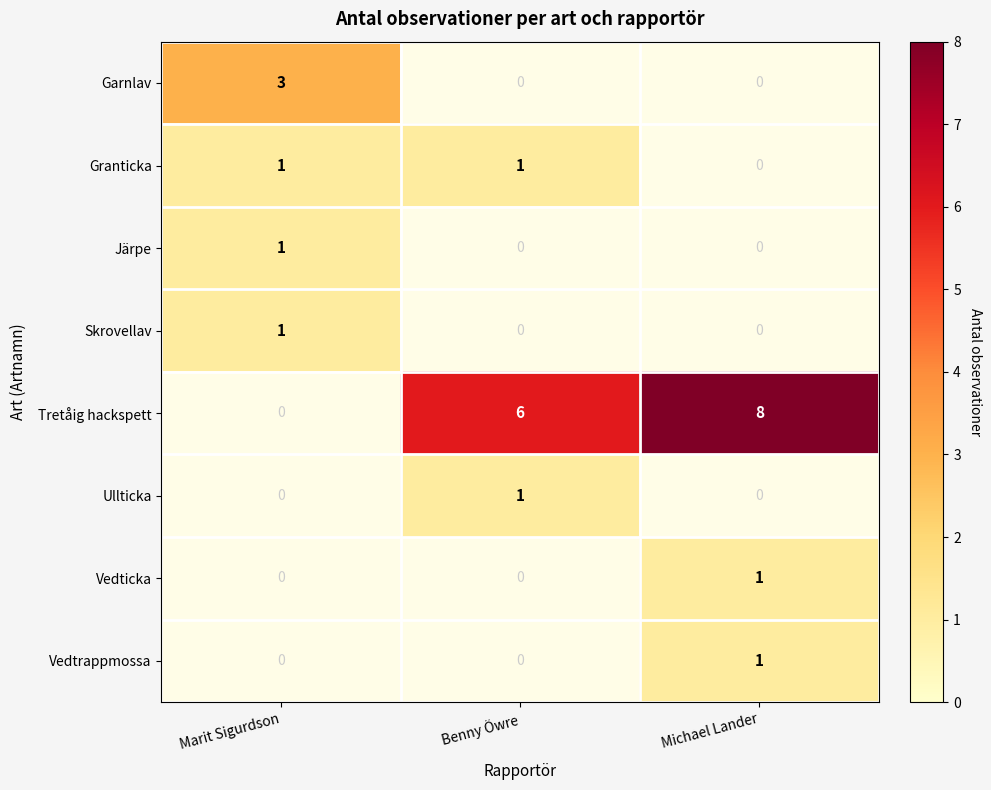

What is the difference between the maximum and second lowest values in the Tretåig hackspett series?

2.0